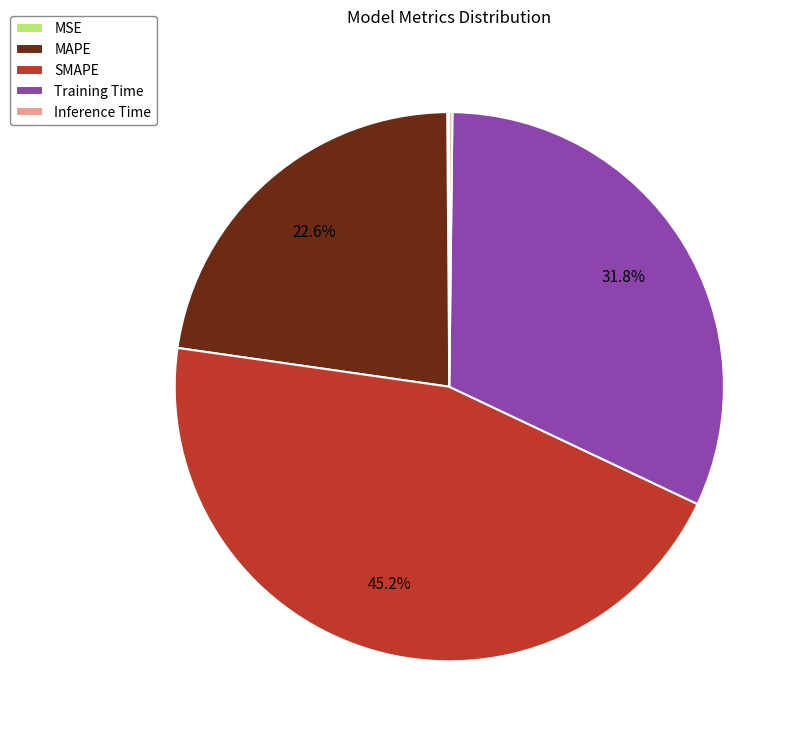

Does MAPE represent more than half of the total?

No